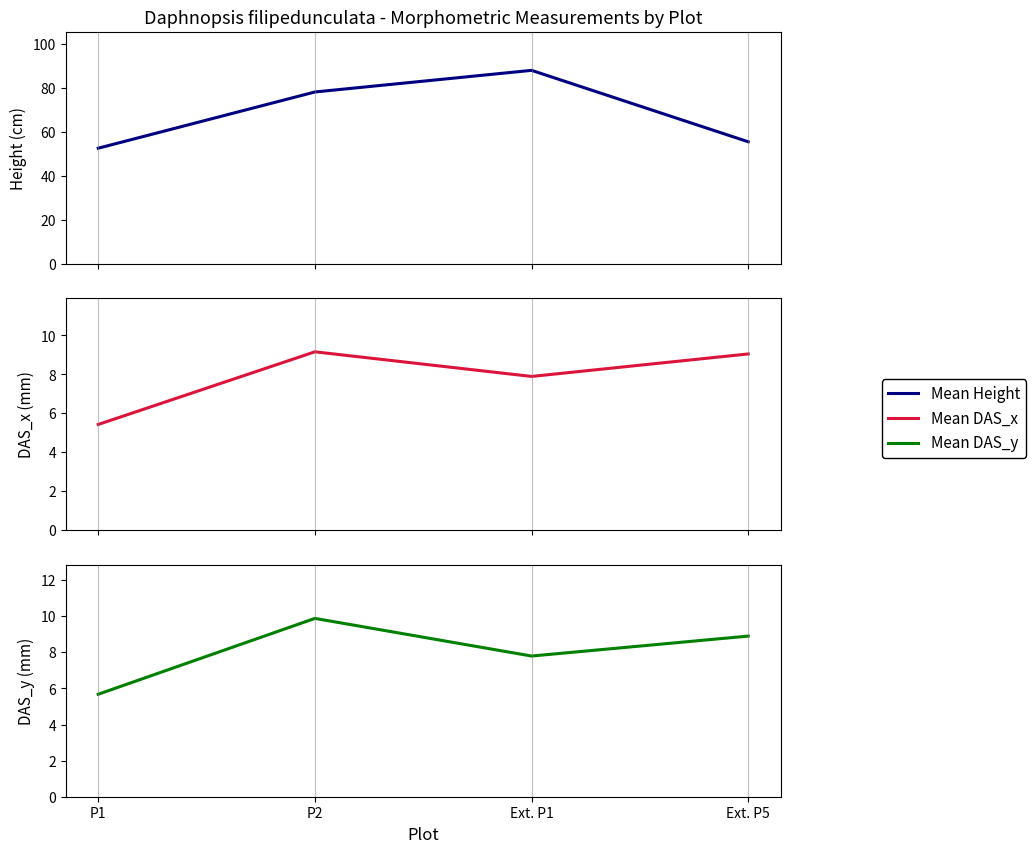

Reading left to right, list all the values displayed in this chart.

Mean Height: P1=52.6	P2=78.2	Ext. P1=88.1	Ext. P5=55.5
Mean DAS_x: P1=5.4	P2=9.2	Ext. P1=7.9	Ext. P5=9.1
Mean DAS_y: P1=5.7	P2=9.9	Ext. P1=7.8	Ext. P5=8.9